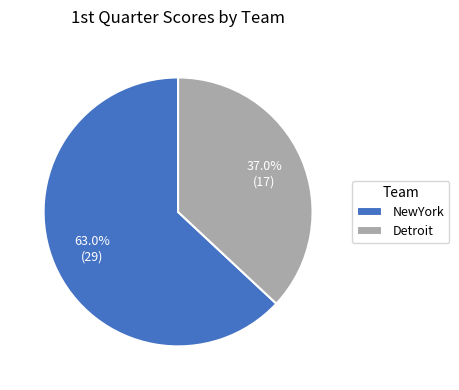

To the nearest percent, what is the average slice percentage?

50%